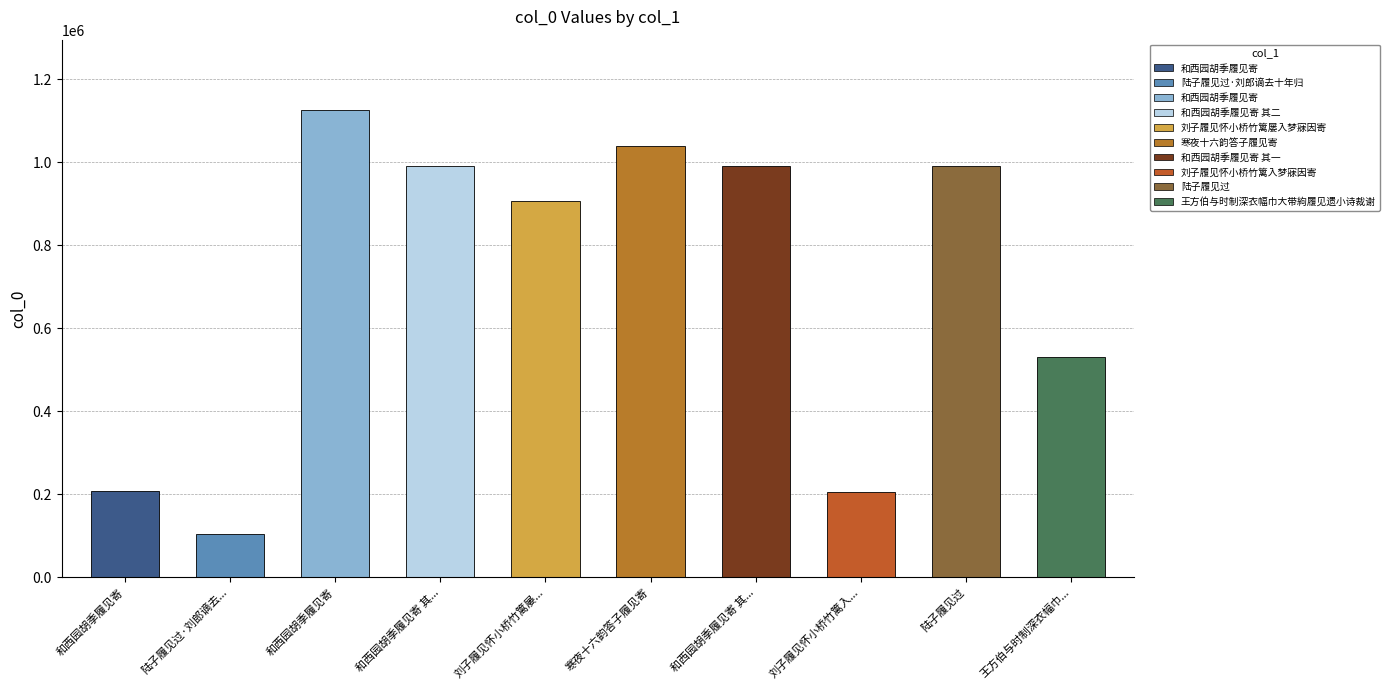

Reading left to right, list all the values displayed in this chart.

和西园胡季履见寄=207179	陆子履见过·刘郎谪去十年归=104631	和西园胡季履见寄=1126379	和西园胡季履见寄 其二=990186	刘子履见怀小桥竹篱屡入梦寐因寄=907563	寒夜十六韵答子履见寄=1039003	和西园胡季履见寄 其一=990185	刘子履见怀小桥竹篱入梦寐因寄=206262	陆子履见过=991038	王方伯与时制深衣幅巾大带絇履见遗小诗裁谢=530134